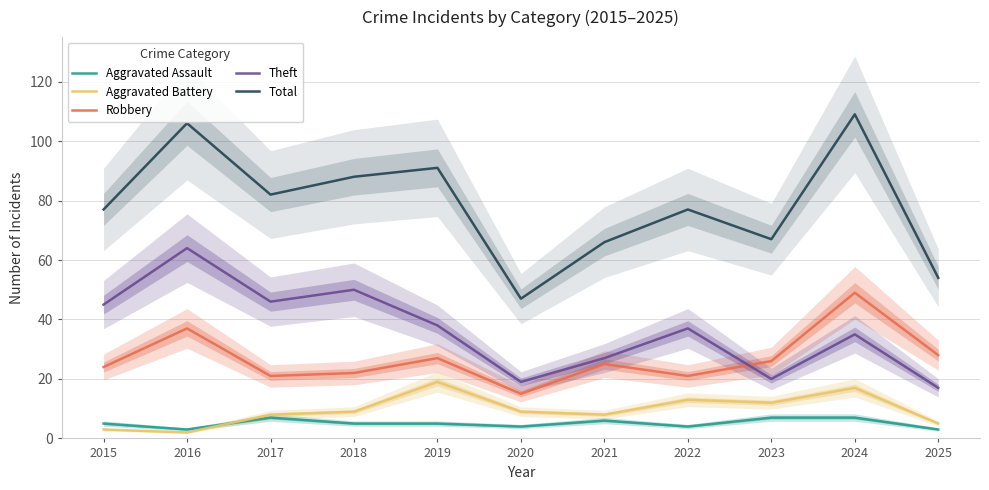

At which label is Theft closest to 40?

2019